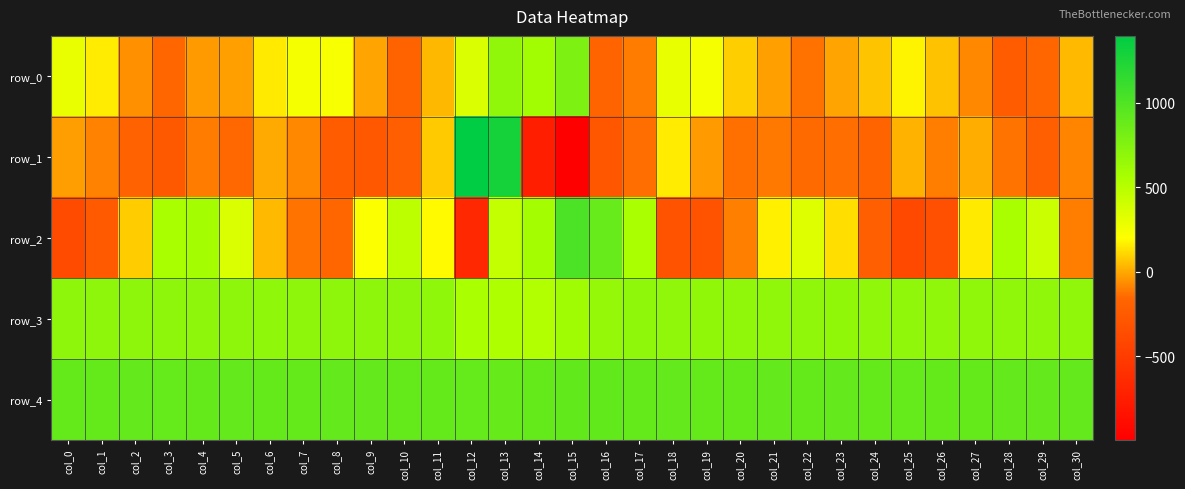

Which has a higher value, col_27 or col_7?

col_7